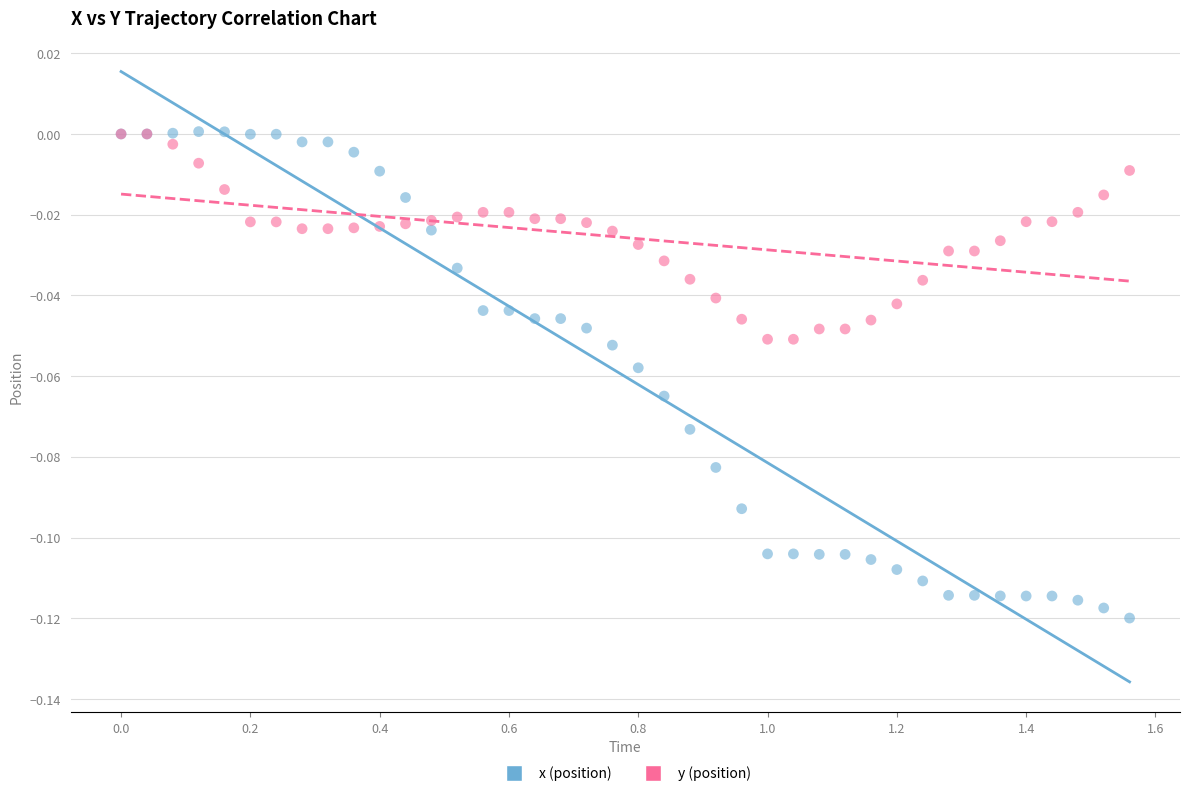

Which series contains the lowest Y value?

x (position)